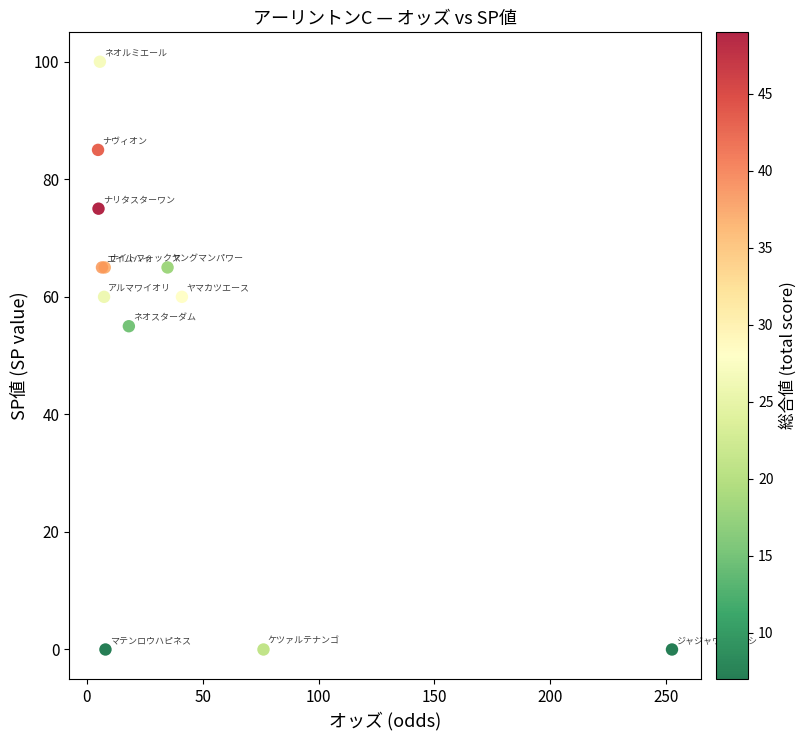

What Y value in the scatter plot is closest to 50?

55